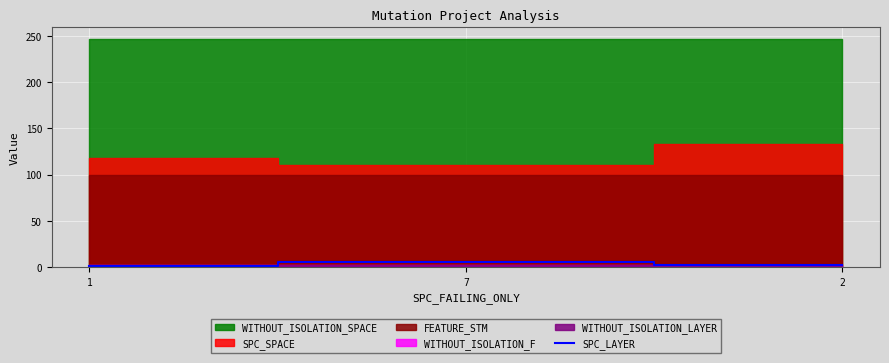

What is the label of the 3rd point from the left?

2